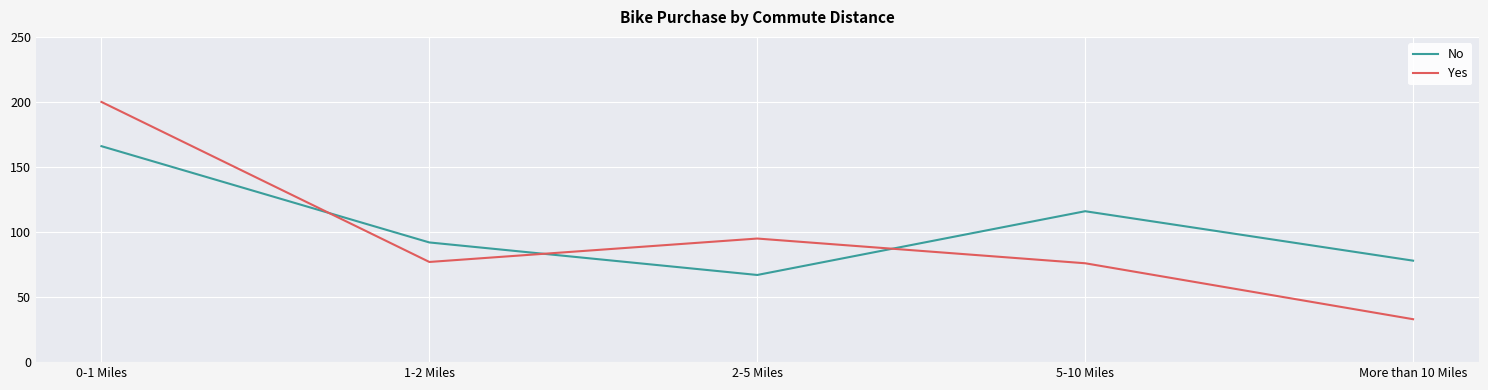

How many interior local valleys does the Yes series have?

1